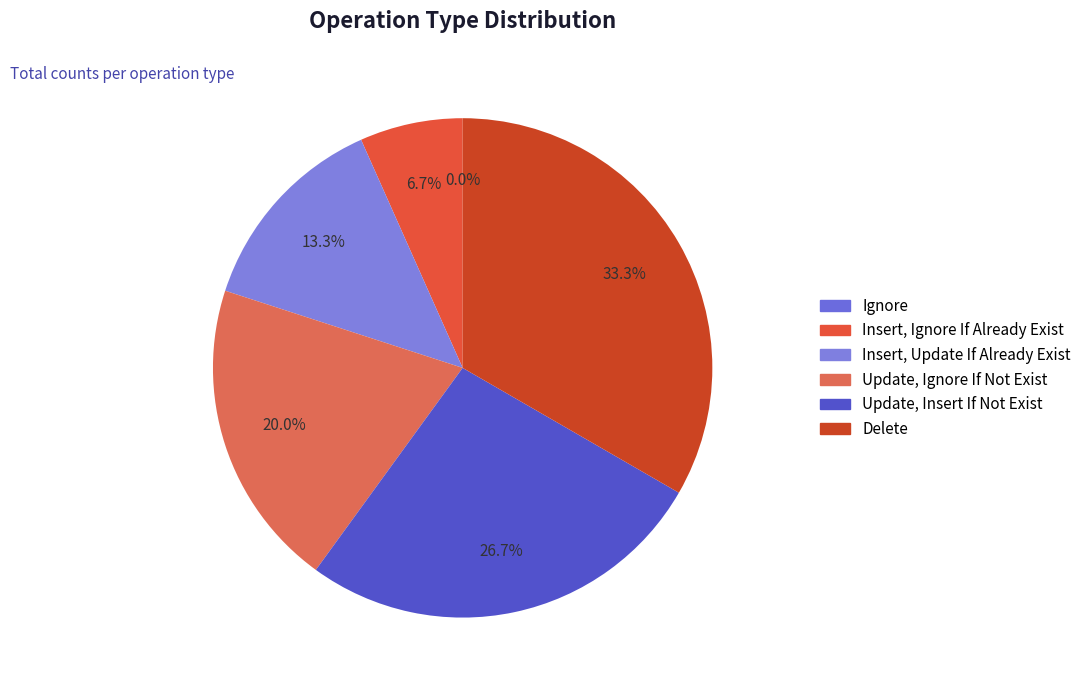

What is the total percentage of Update, Insert If Not Exist and Ignore?

26.7%